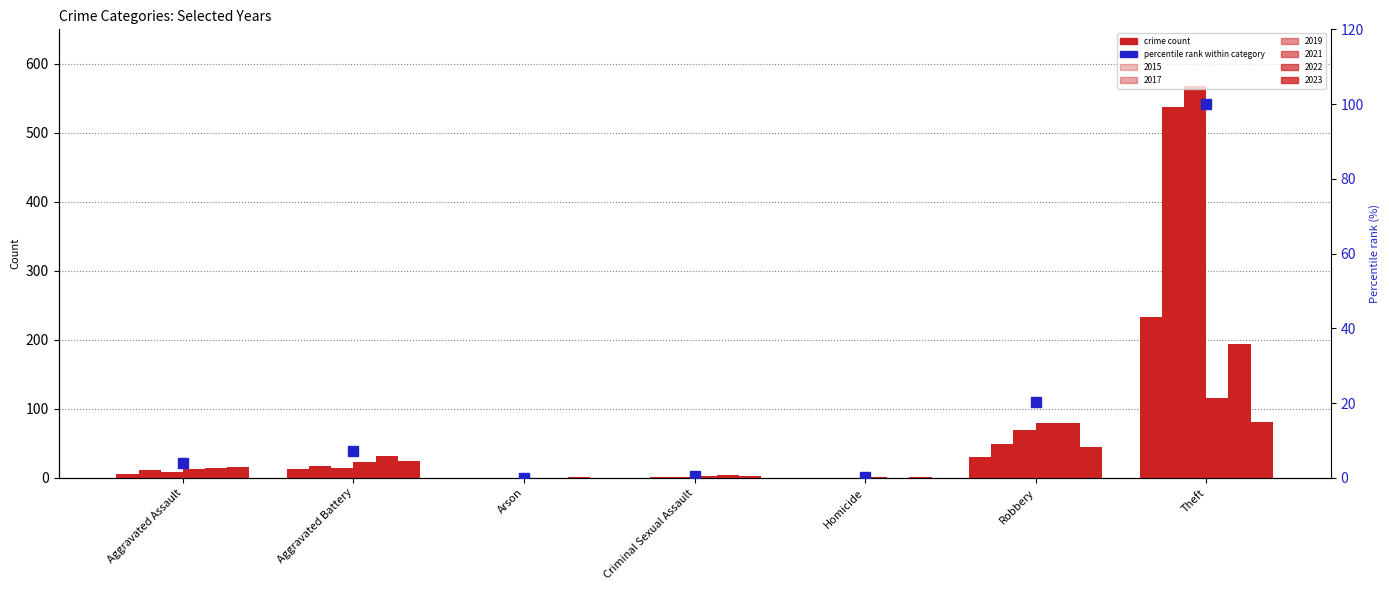

Rank the categories by value from highest to lowest.

Theft, Robbery, Aggravated Battery, Aggravated Assault, Criminal Sexual Assault, Homicide, Arson